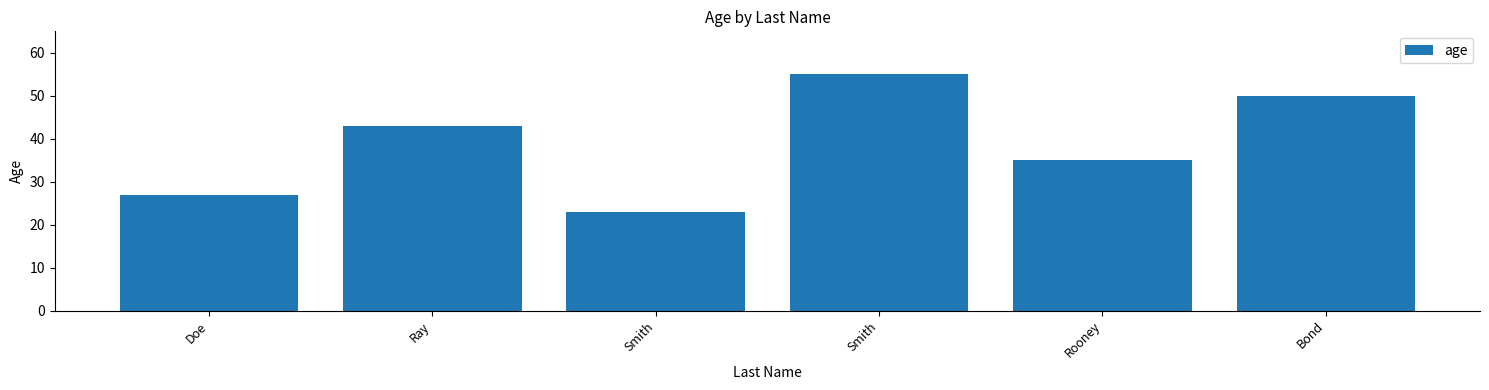

How many distinct data groups are displayed?

1